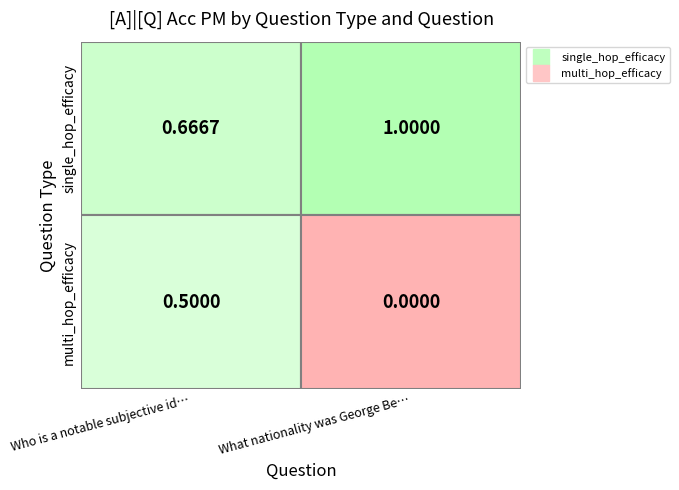

Read the single_hop_efficacy value at What nationality was George Berkeley ?.

1.0